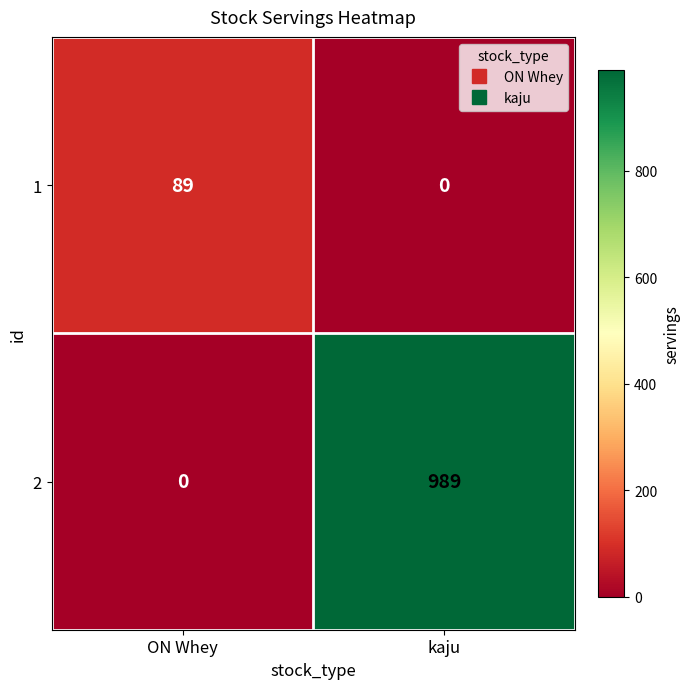

The value of 2 at kaju is 989. True or false?

True